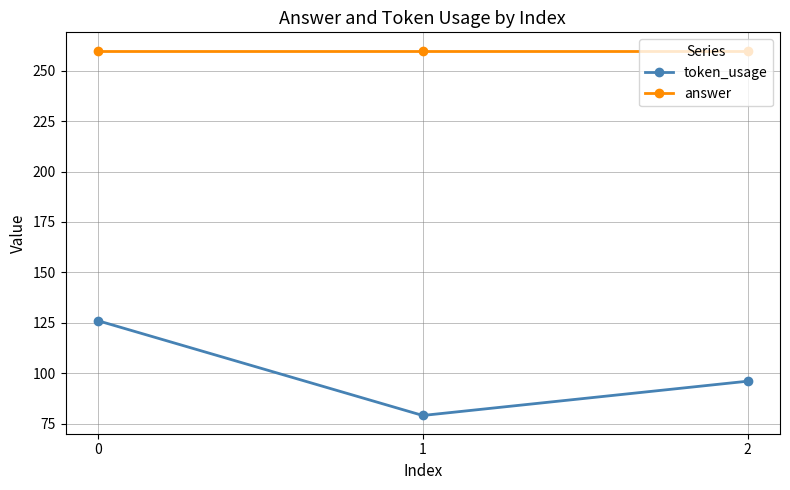

Which category has the lowest value across all series?

1